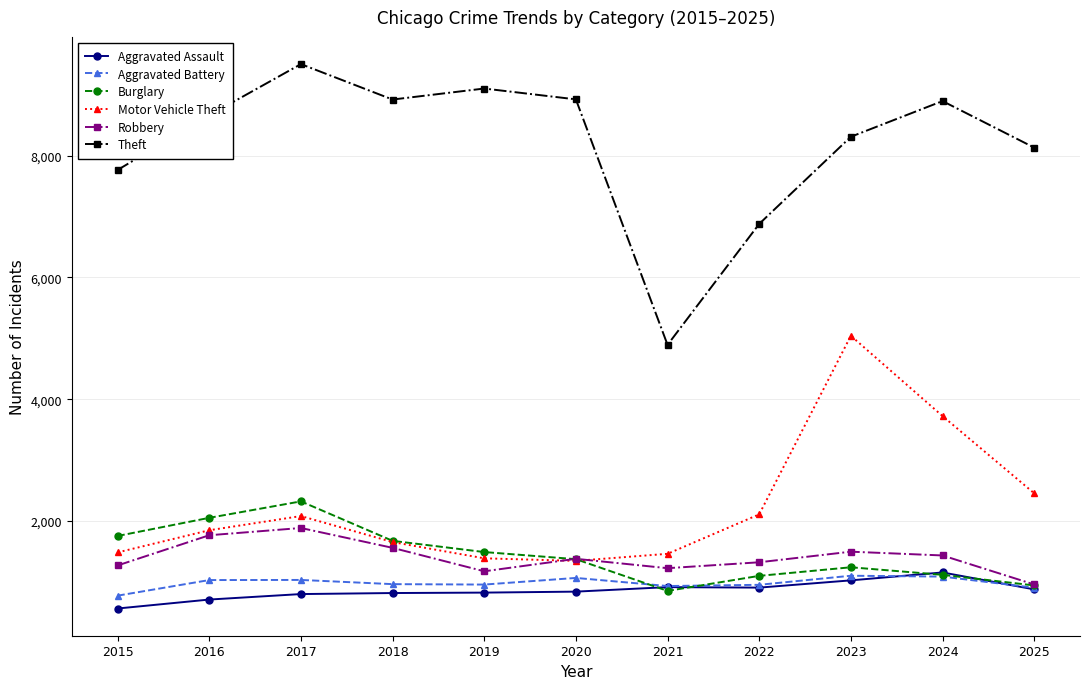

What is the difference between the highest and lowest values at 2023?

7284